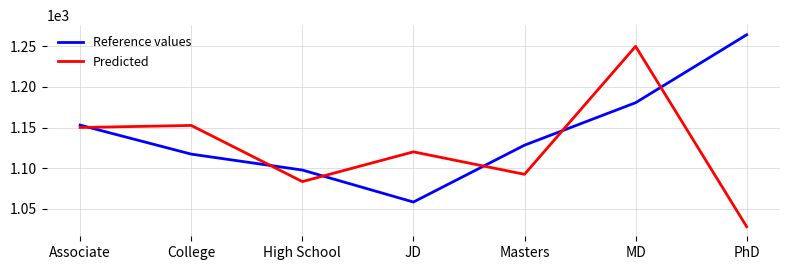

How many series are shown in this chart?

2